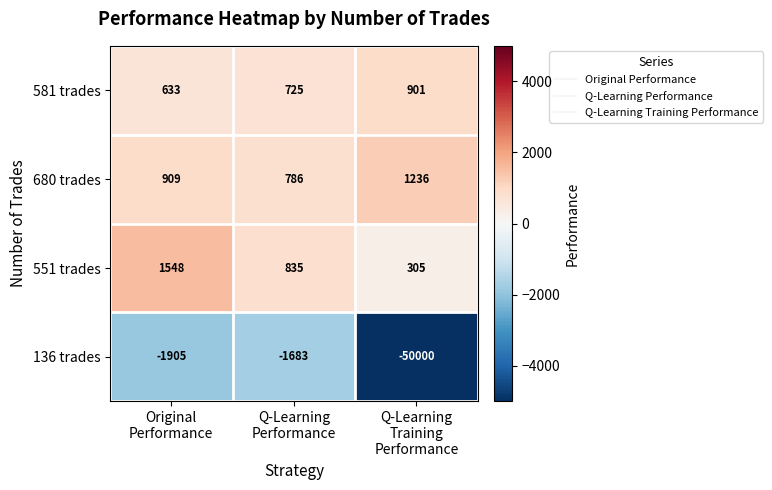

Reading left to right, list all the values displayed in this chart.

581 trades: 633	725	901
680 trades: 909	786	1236
551 trades: 1548	835	305
136 trades: -1905	-1683	-50000